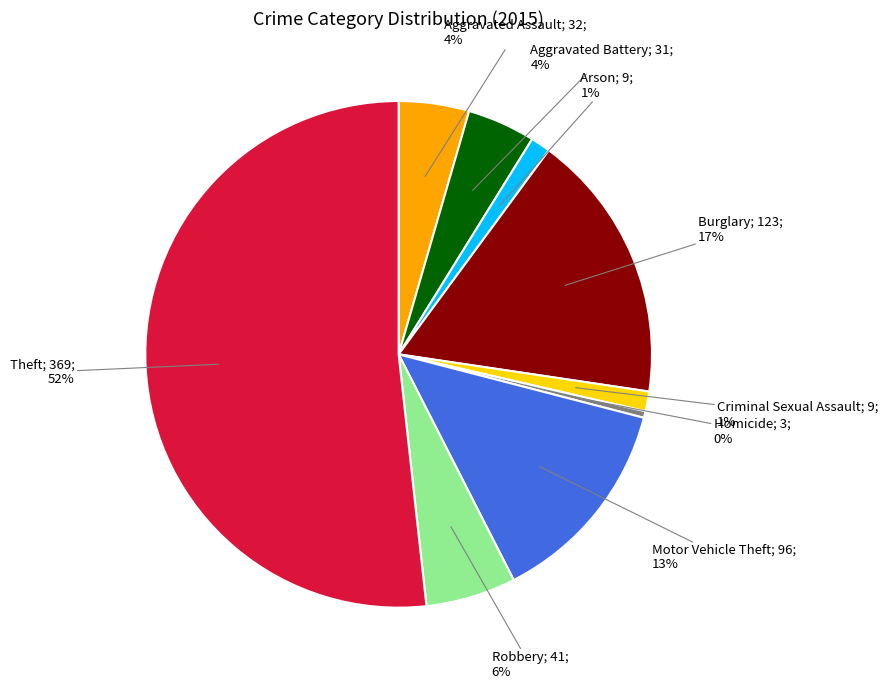

To the nearest percent, what is the average slice percentage?

11%